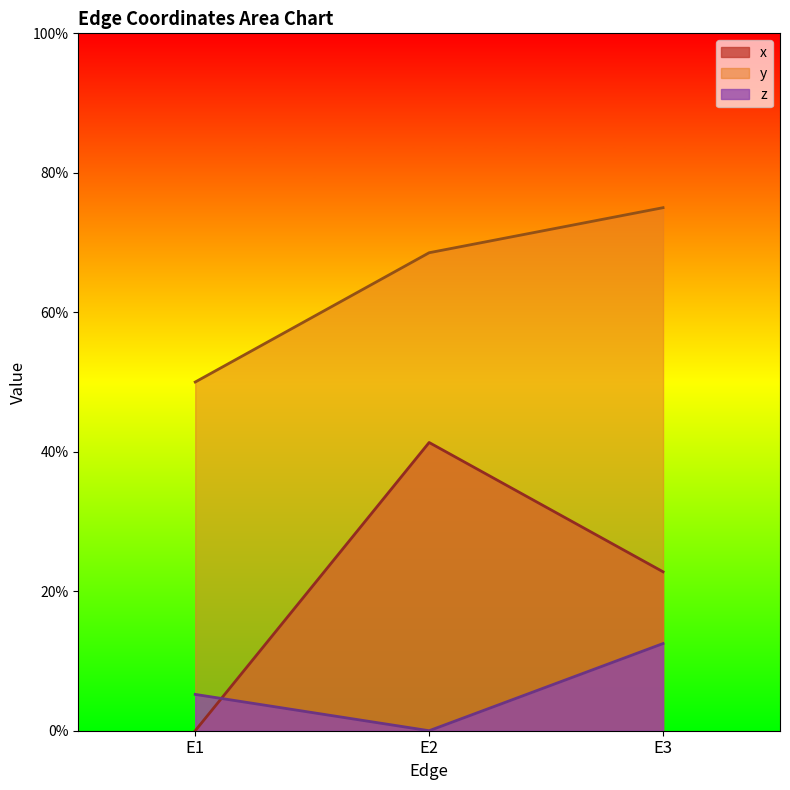

Which category has the lowest value in the y series?

E1